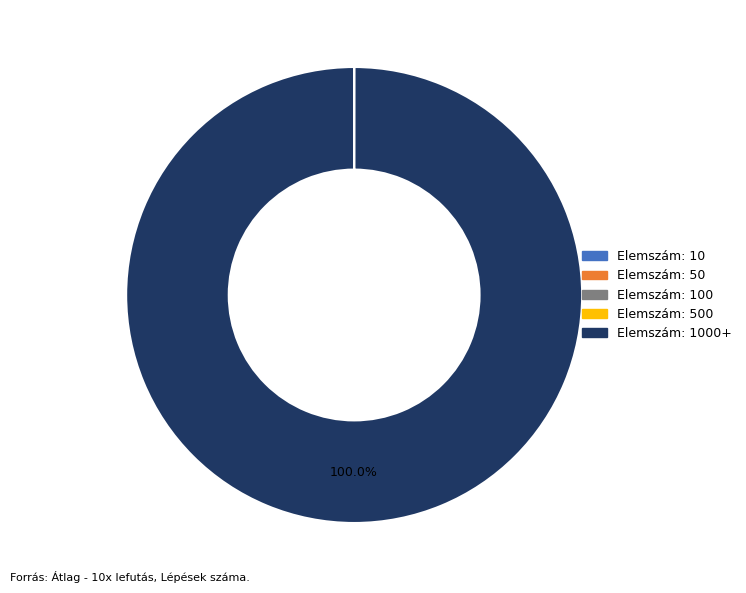

Does any single category account for the majority?

Yes